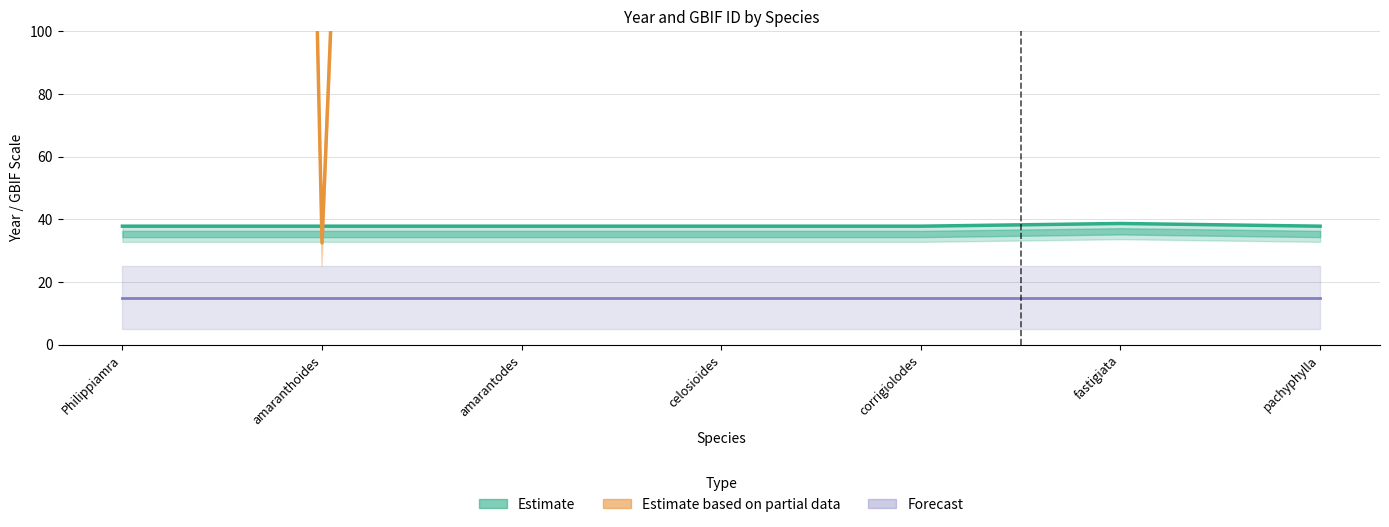

What is the maximum value for year?

38.7